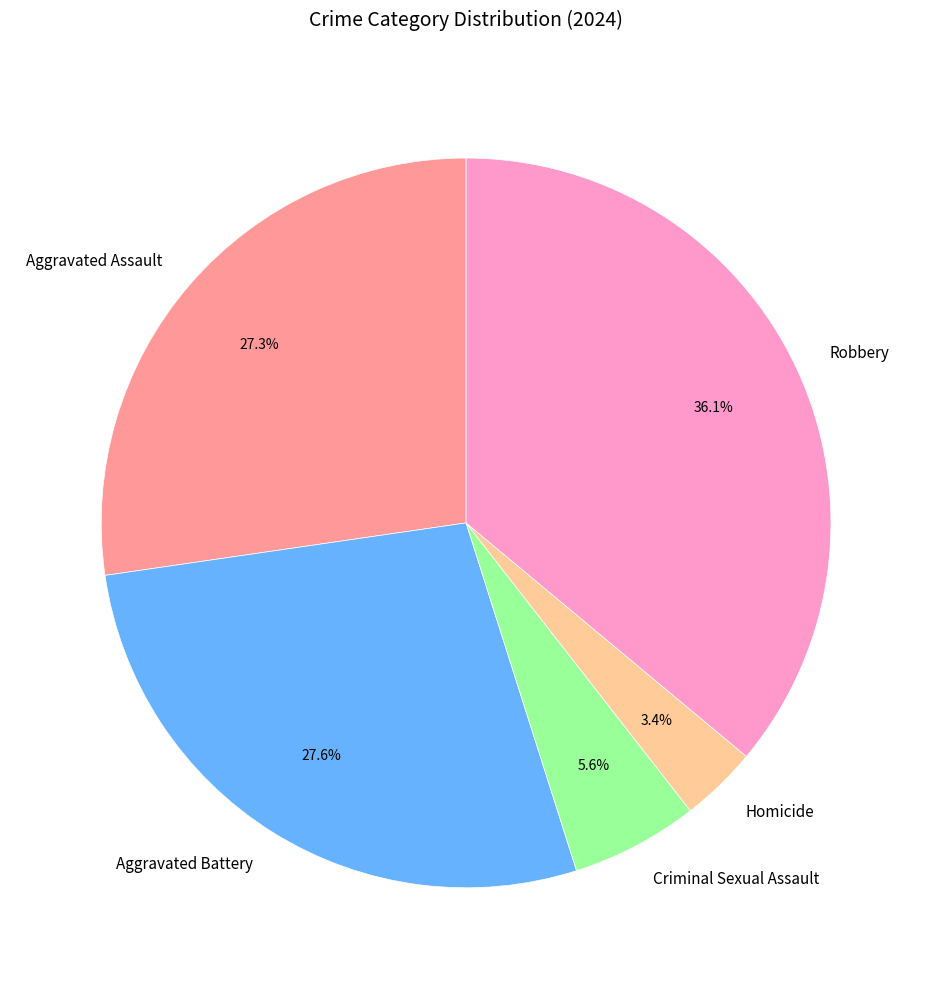

Is it true that Aggravated Battery is 18% of the pie?

False